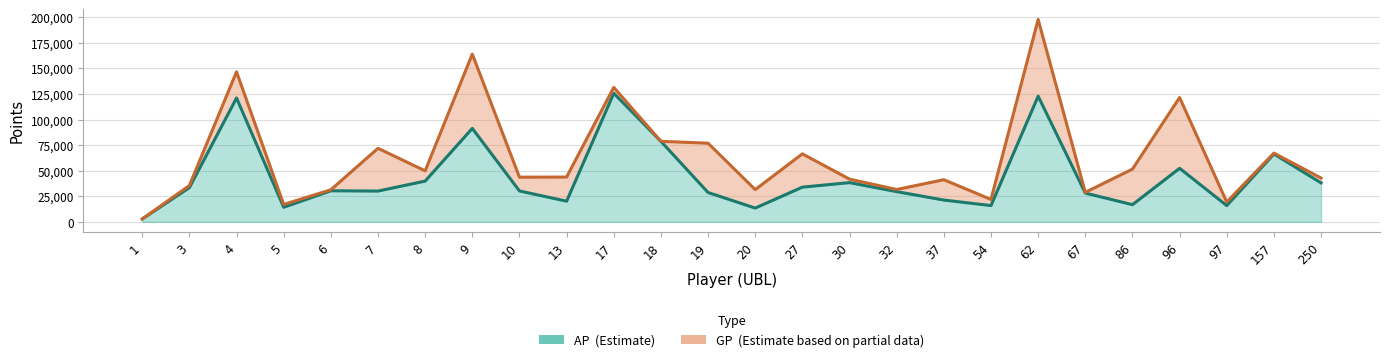

Where is AP (Estimate) line nearest to the value 64221?

157